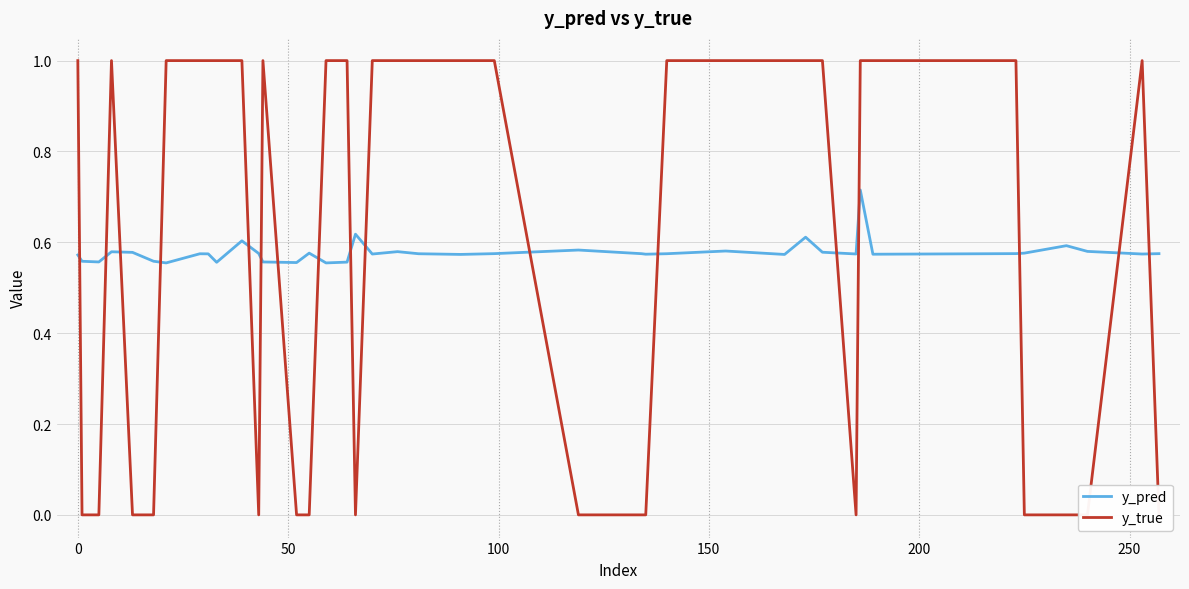

The value of y_pred at 39 is 1.0. True or false?

False